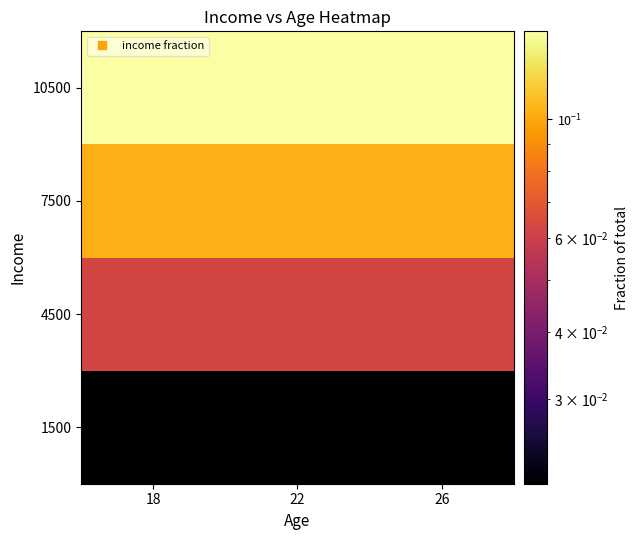

How many distinct data groups are displayed?

4